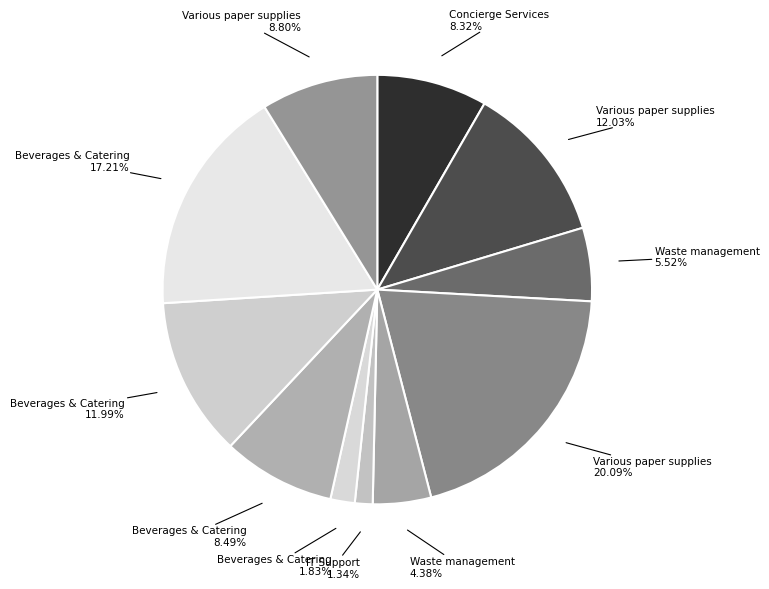

Is the sum of Concierge Services 8.32% and Waste management 4.38% greater than half?

No